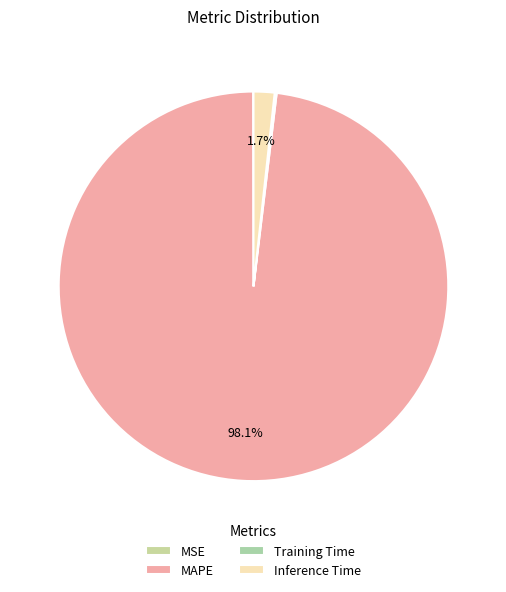

Count the number of slices in the pie.

4